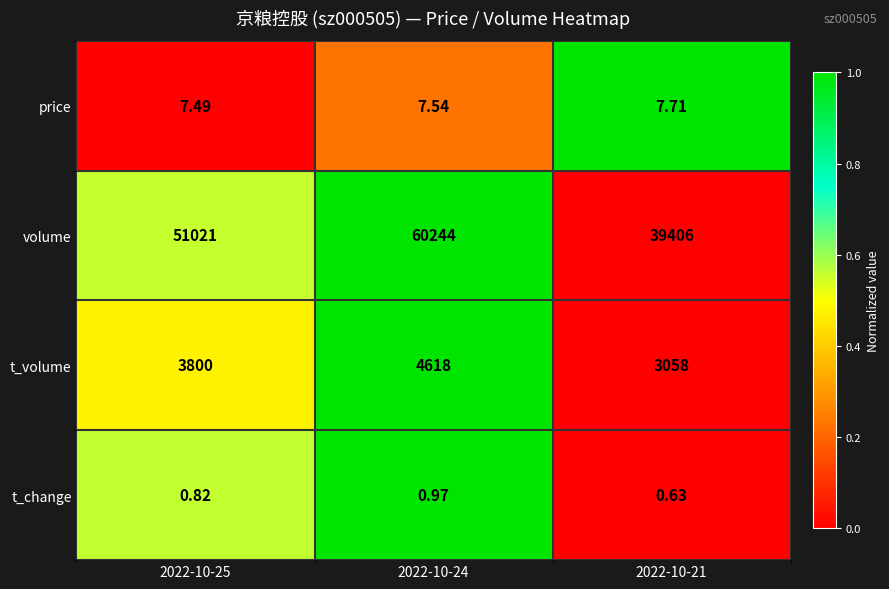

Which series has the largest range (max minus min)?

volume